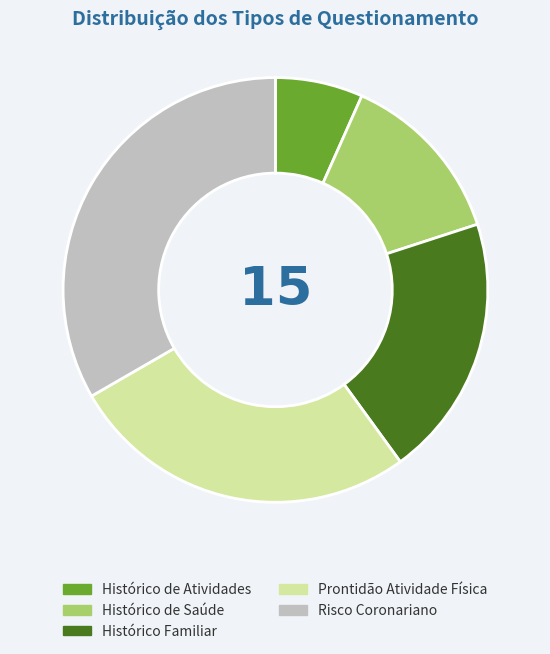

How many segments does this pie chart have?

5